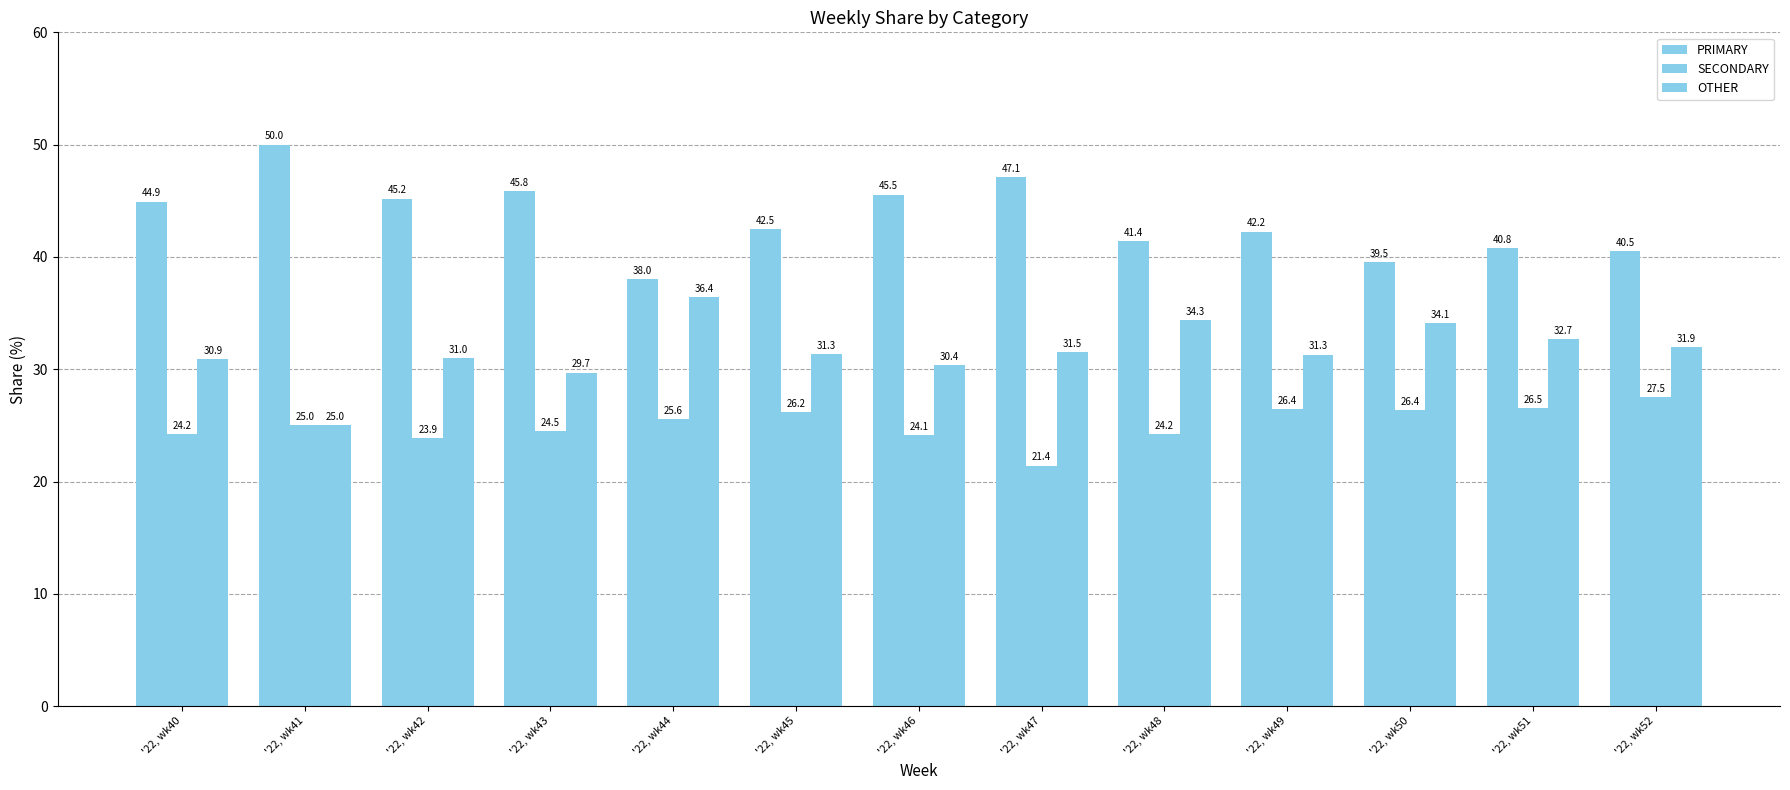

How many series are shown in this chart?

3